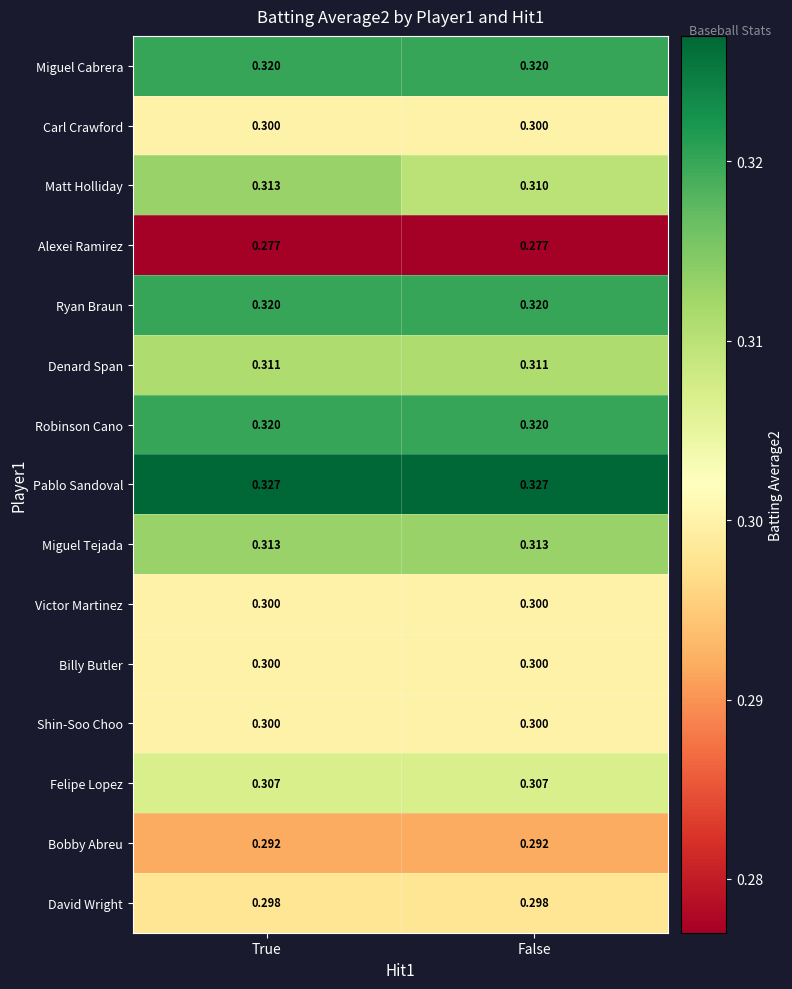

Which series has the largest total across all categories?

Pablo Sandoval